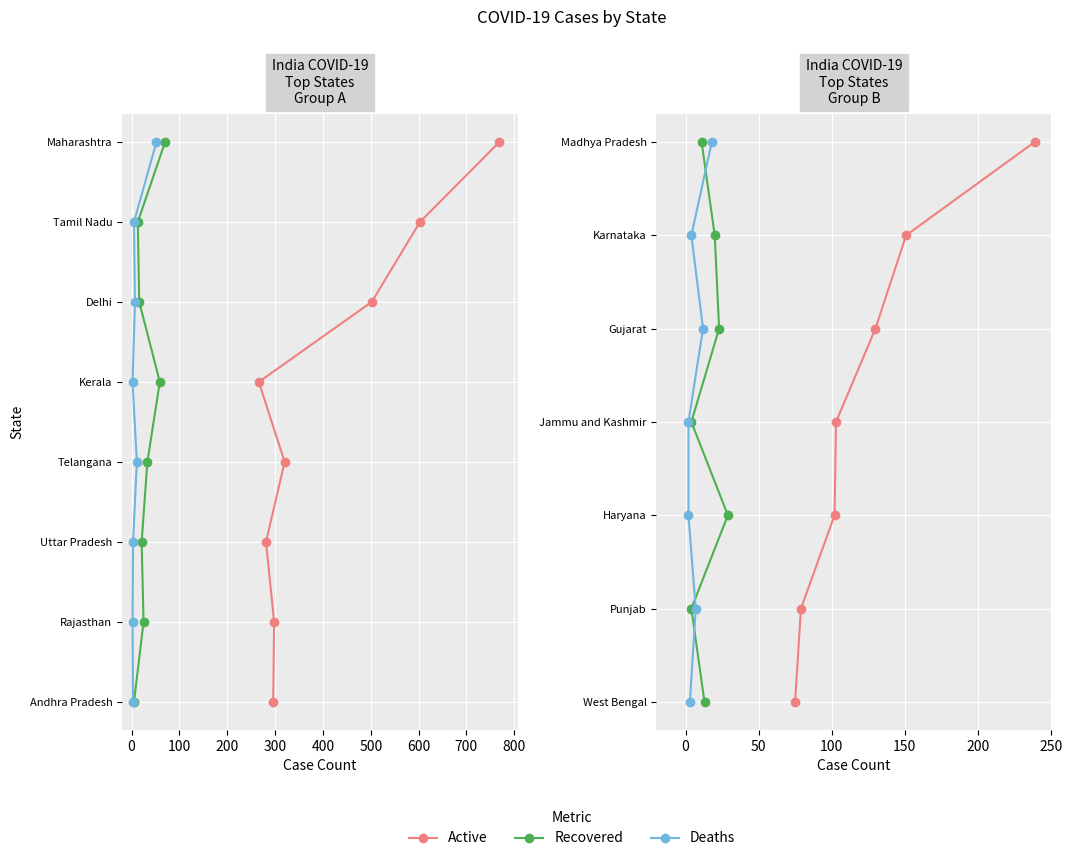

True or false: Recovered and Deaths cross at least once.

False